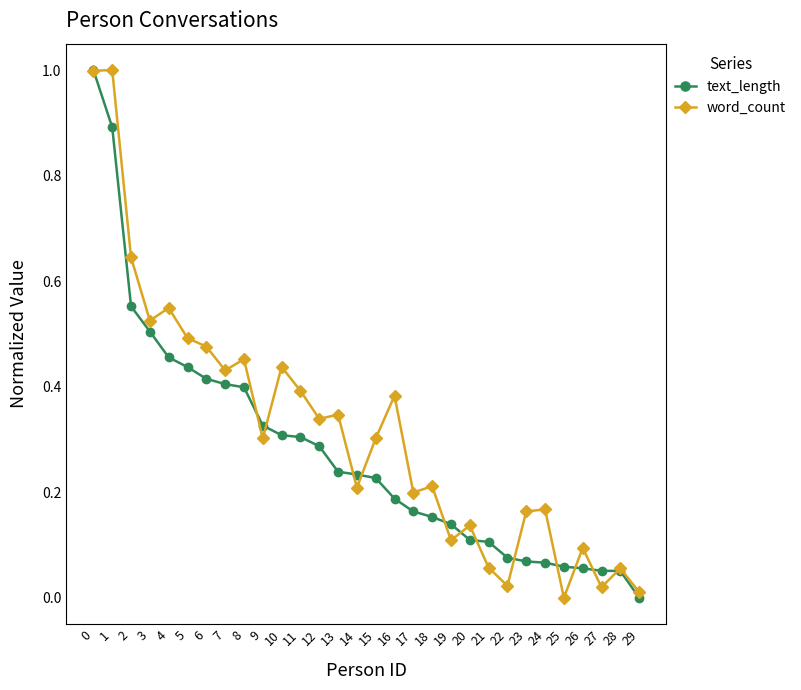

Which series changed the most between 1 and 7?

word_count